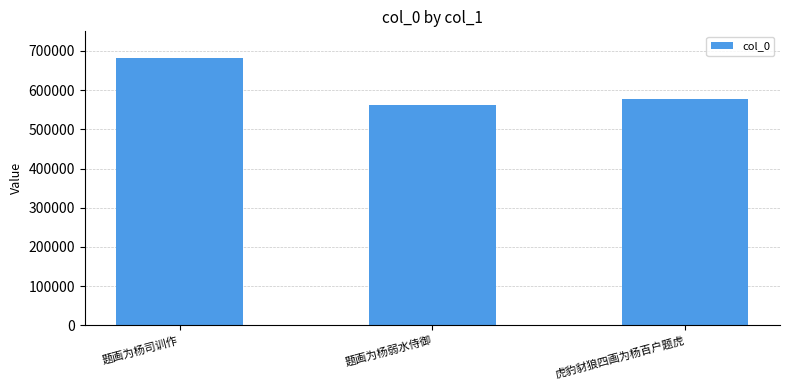

What is the average value?

607634